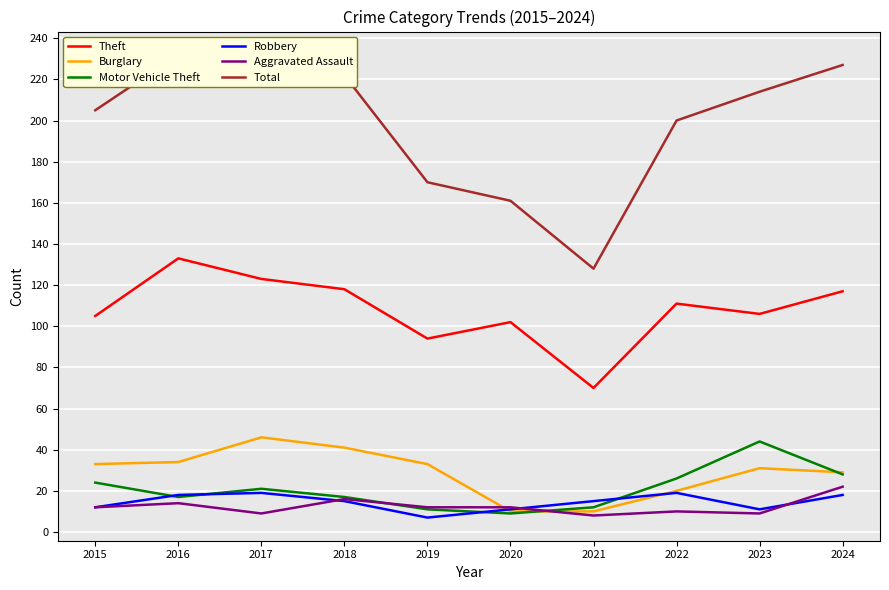

True or false: Theft has a value of 117 at 2024.

True